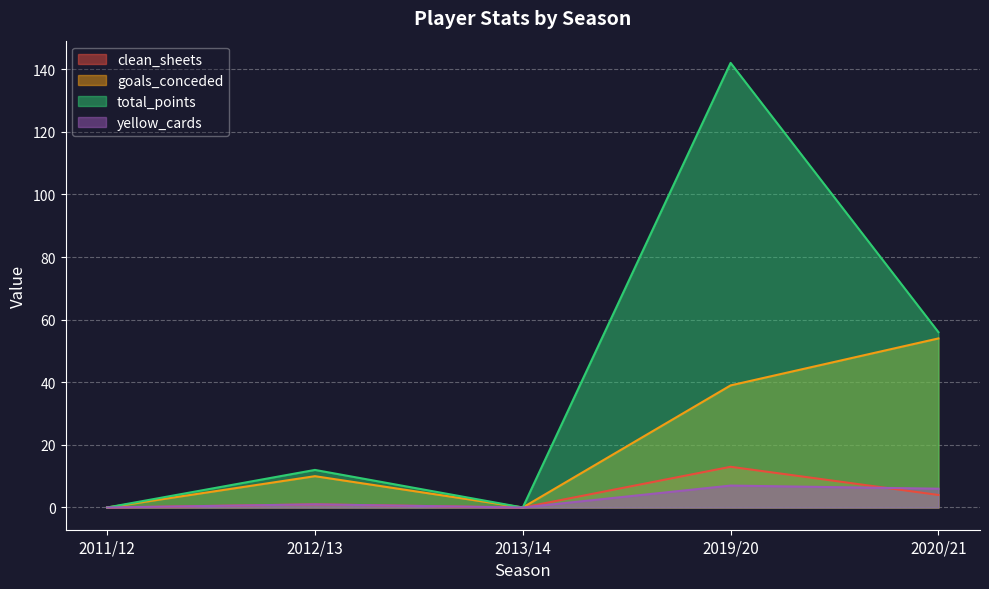

Where does the clean_sheets series first go above 1?

2019/20